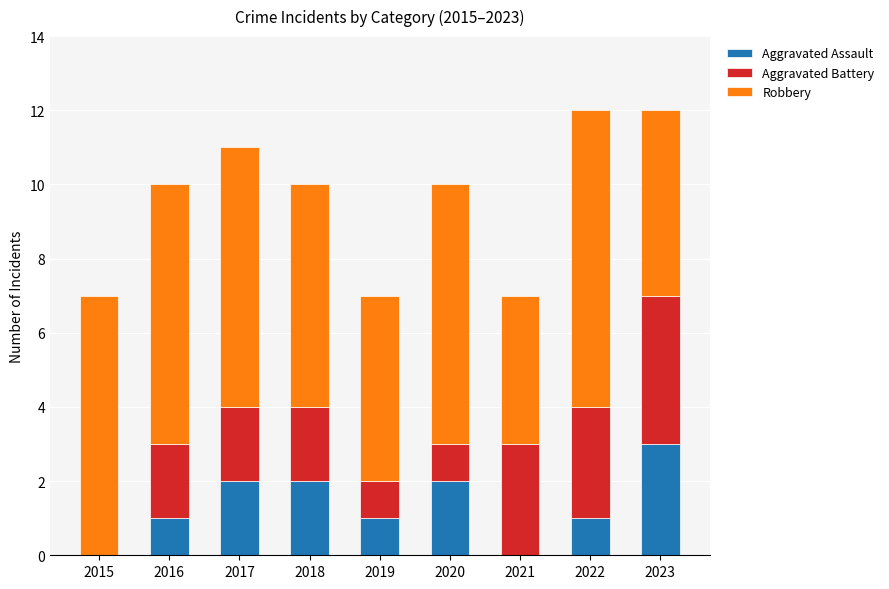

True or false: Aggravated Assault has a value of 1 at 2022.

True